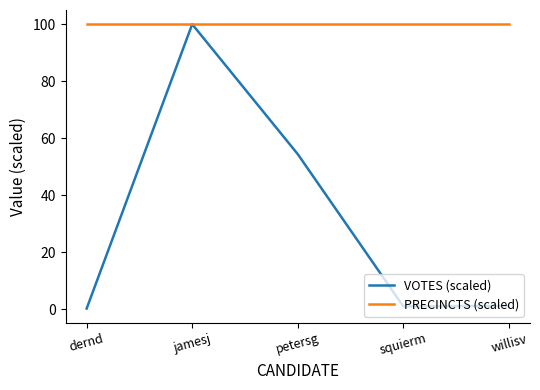

Between petersg and squierm, which series saw the biggest shift?

VOTES (scaled)